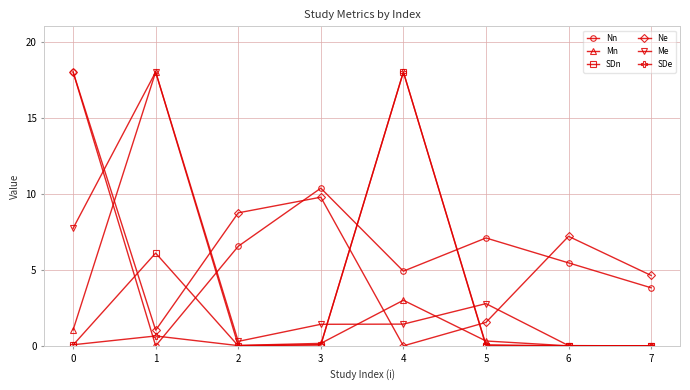

At which category does SDe reach its first local peak?

1